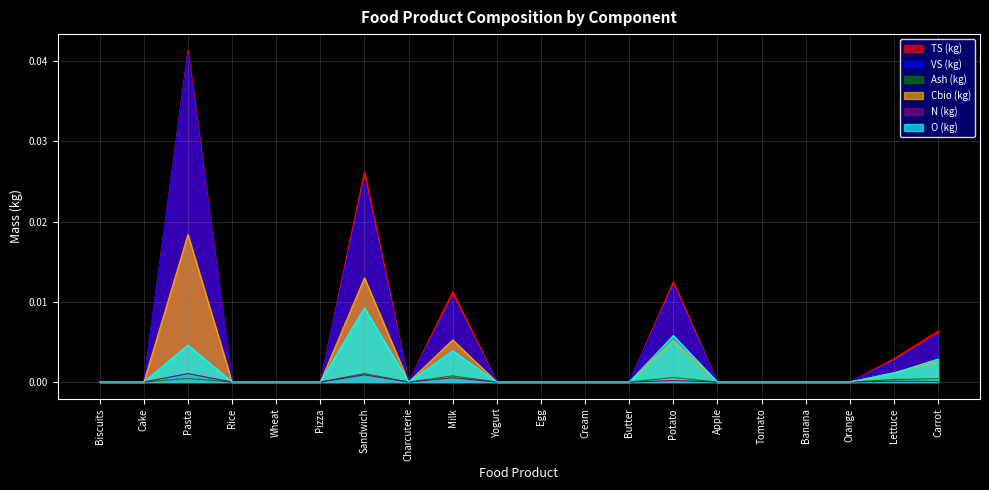

Is the value of O (kg) at Egg greater than the value of Ash (kg) at Pasta?

No